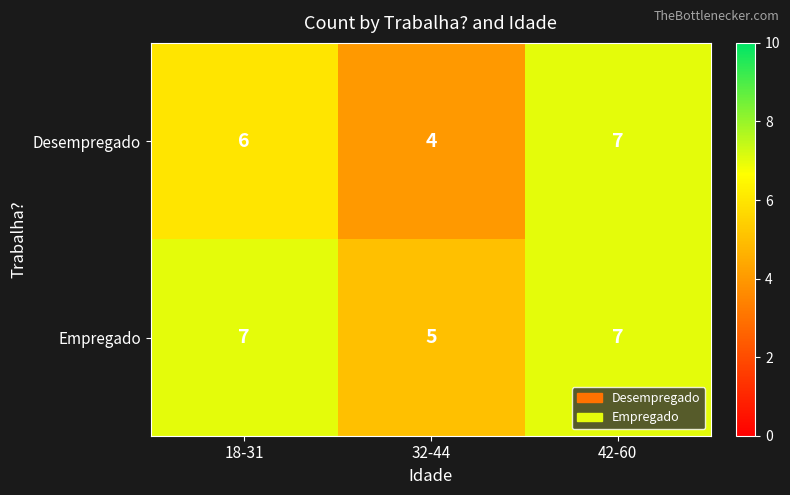

The Desempregado series shows 6 at 18-31. True or false?

True